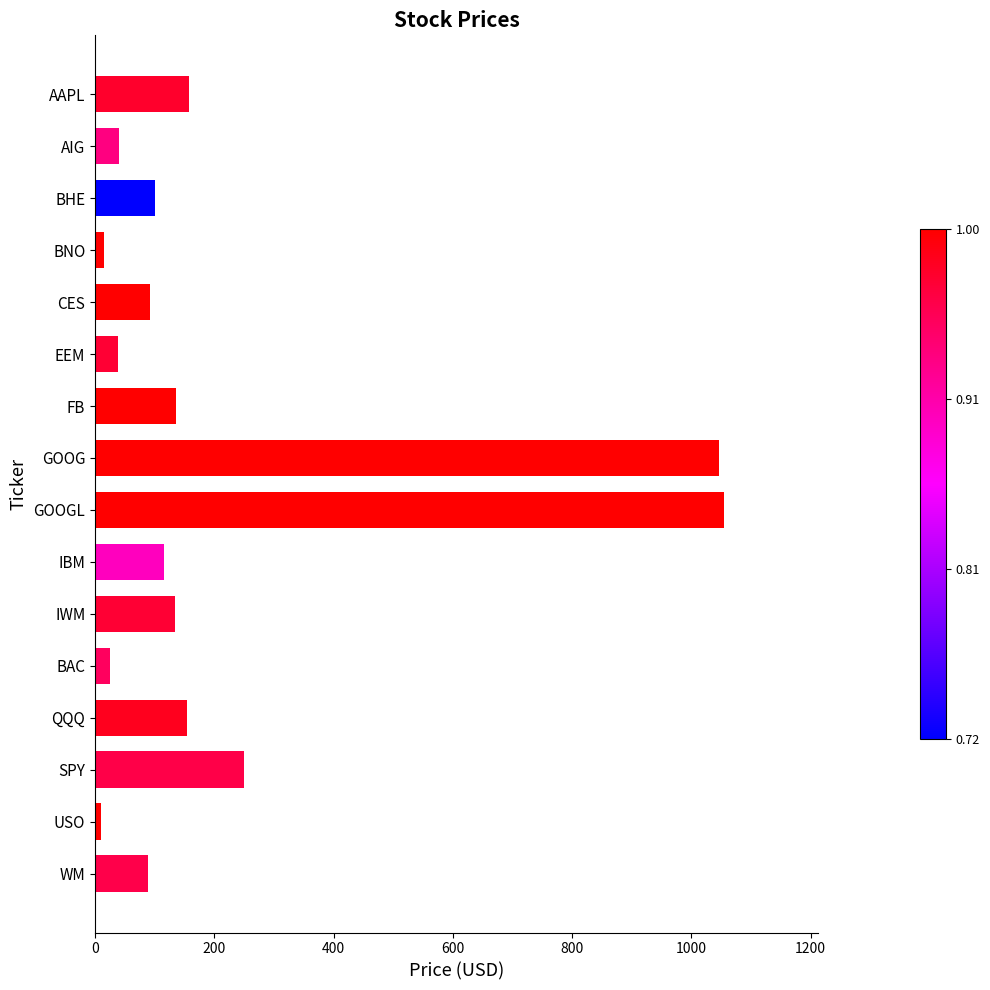

What is the change in value from AAPL to GOOG?

+887.9